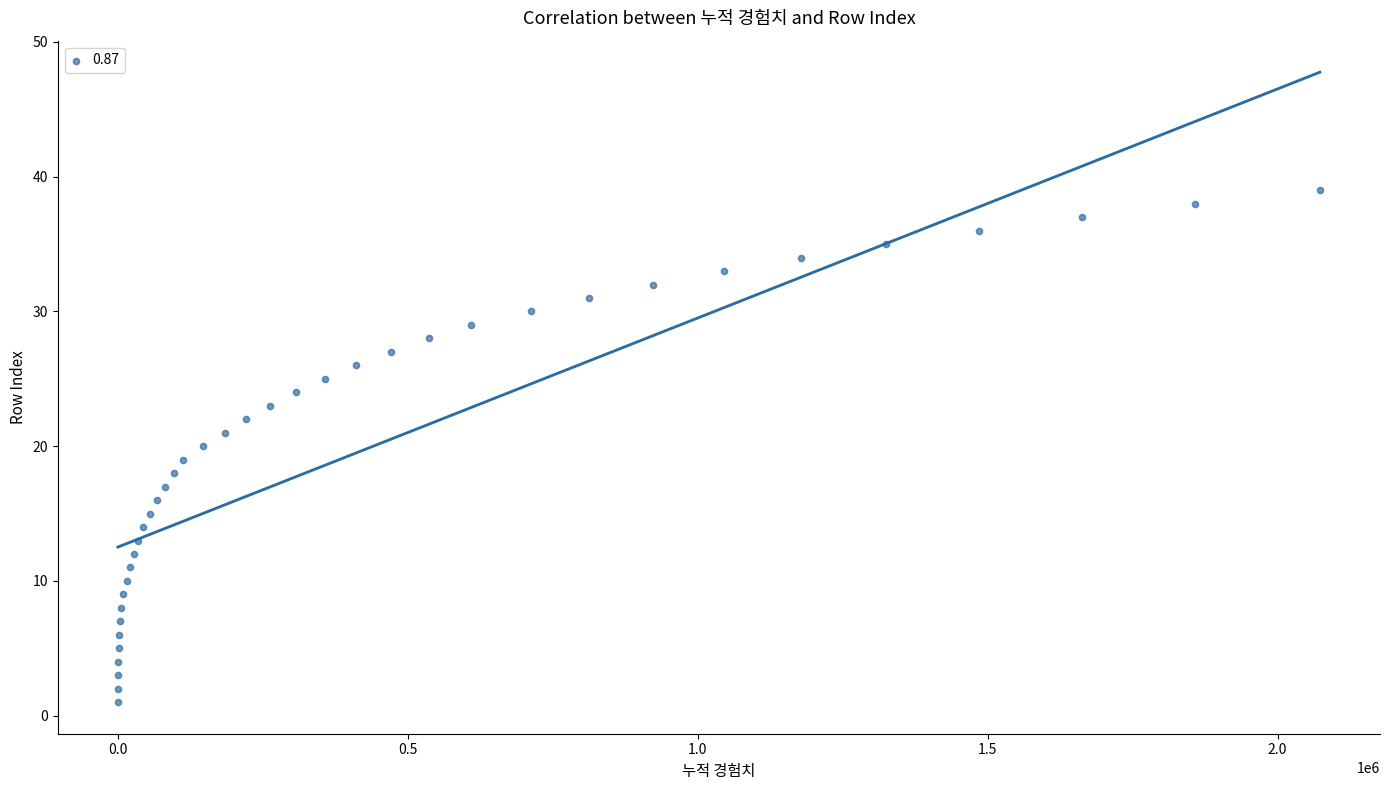

What is the range of Y values (max minus min)?

38